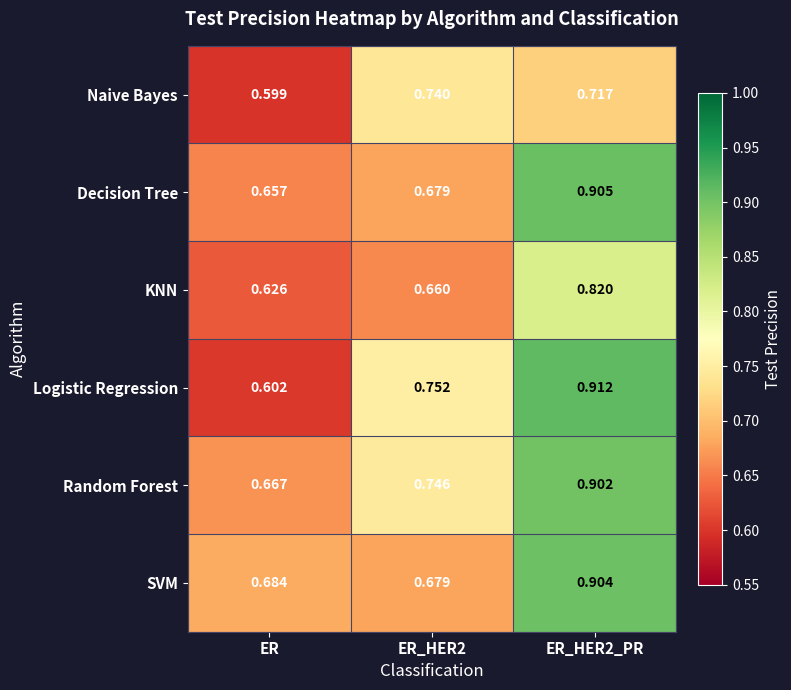

Which category has the lowest value across all series?

ER